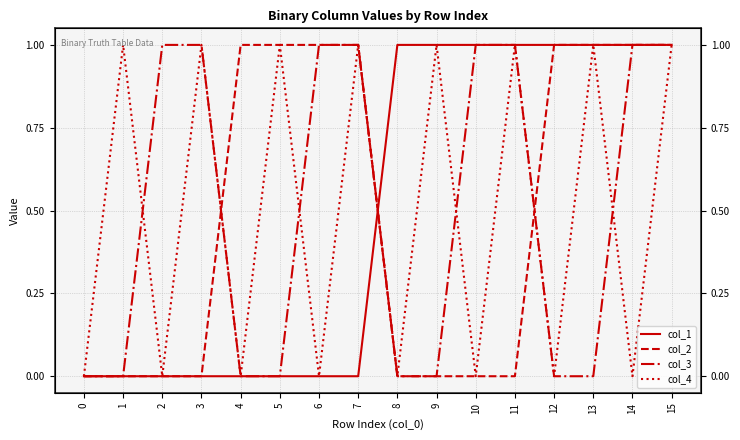

The col_2 series shows 0 at 8. True or false?

True